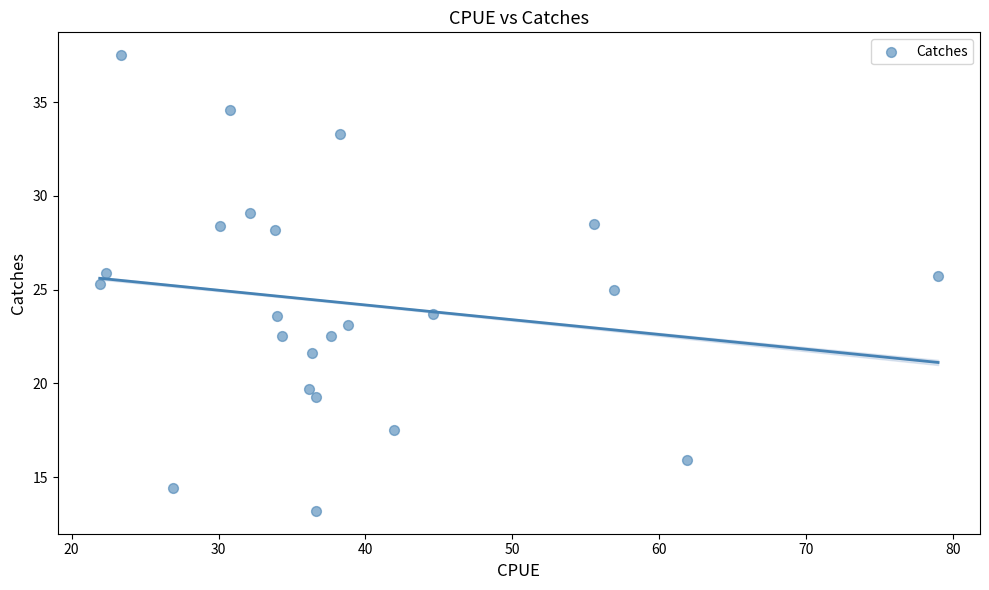

What is the range of Y values (max minus min)?

24.3